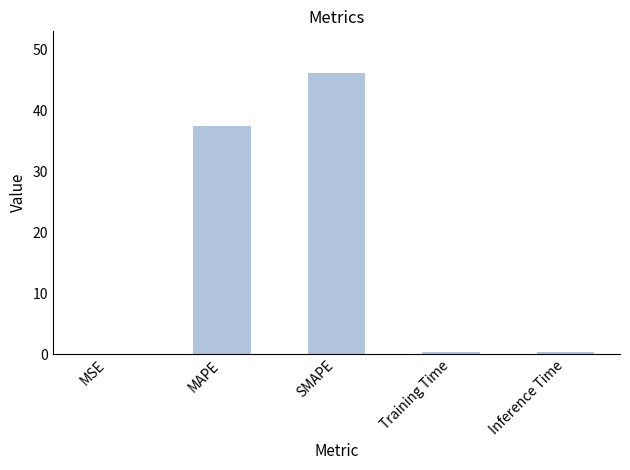

What is the maximum value shown in the chart?

46.0